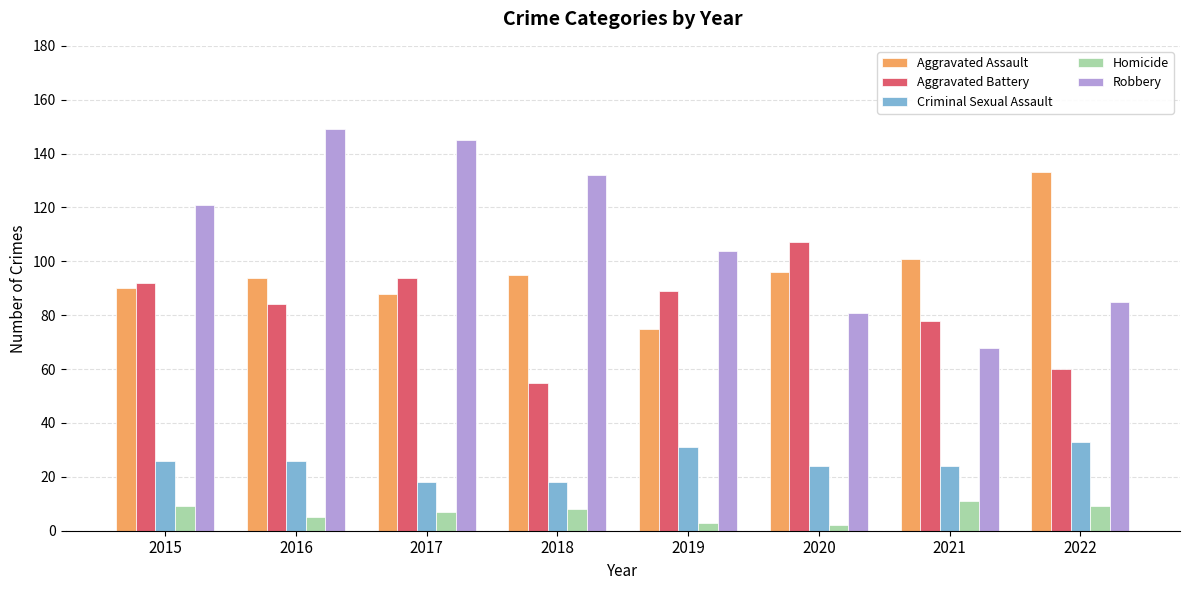

What is the lowest value of the Criminal Sexual Assault series?

18